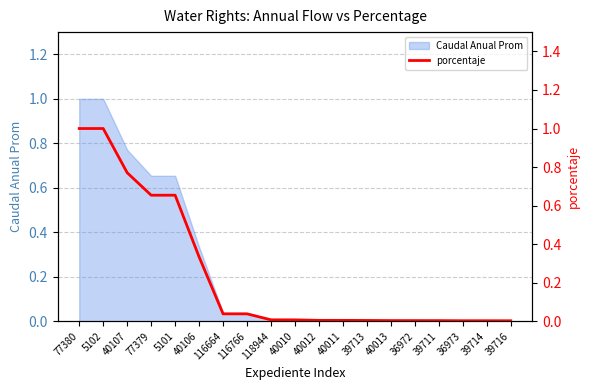

What is the maximum value shown in the chart?

1.0